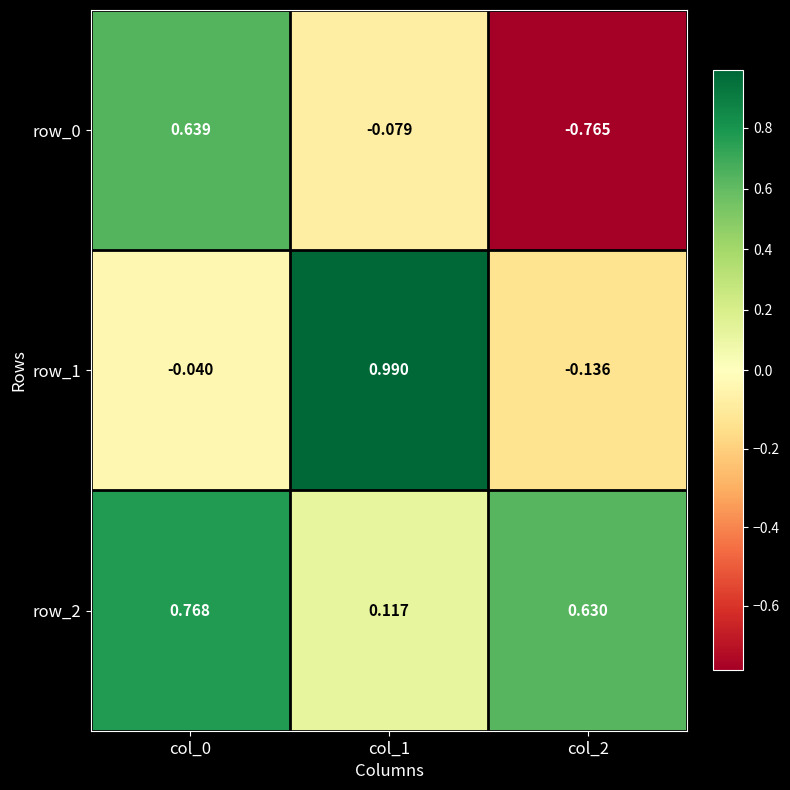

Is the value of row_1 at col_0 greater than the value of row_2 at col_1?

No